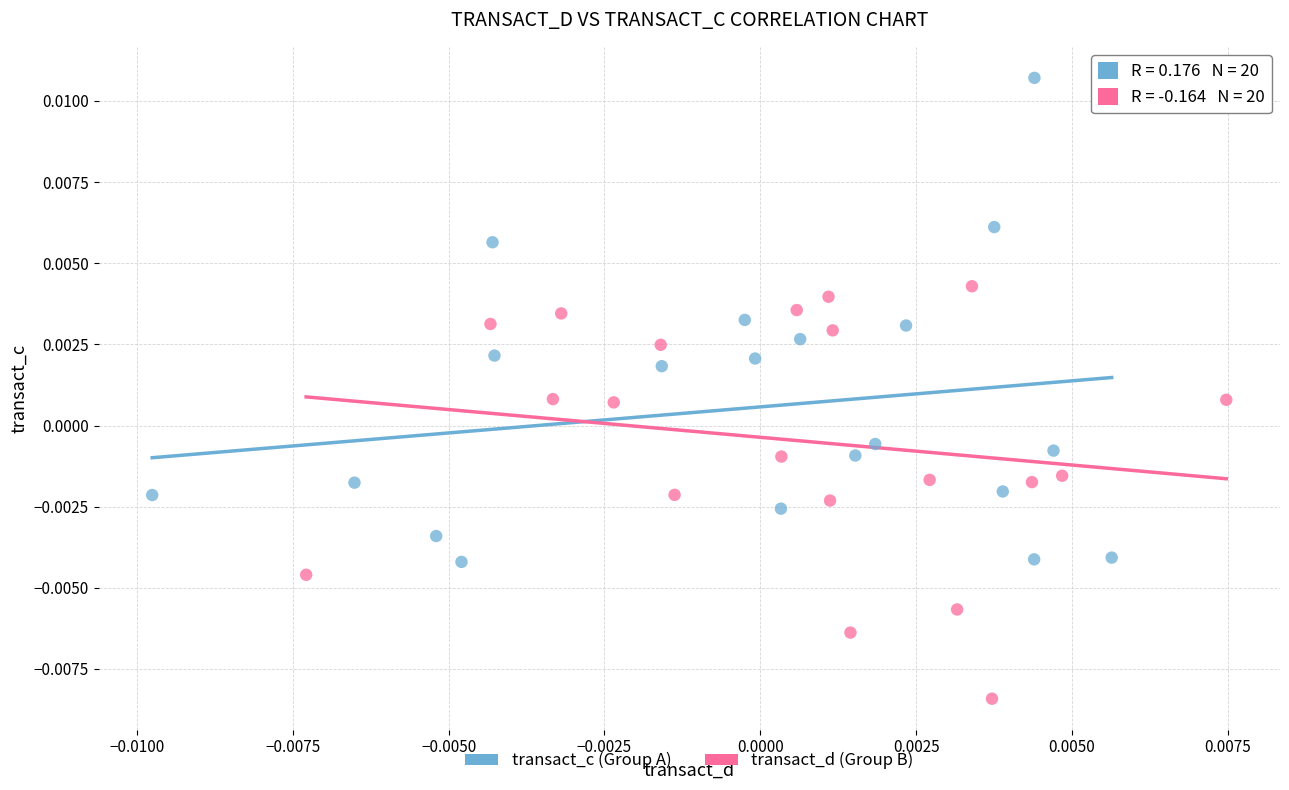

What are all the series names shown in the legend?

transact_c (Group A), transact_d (Group B)